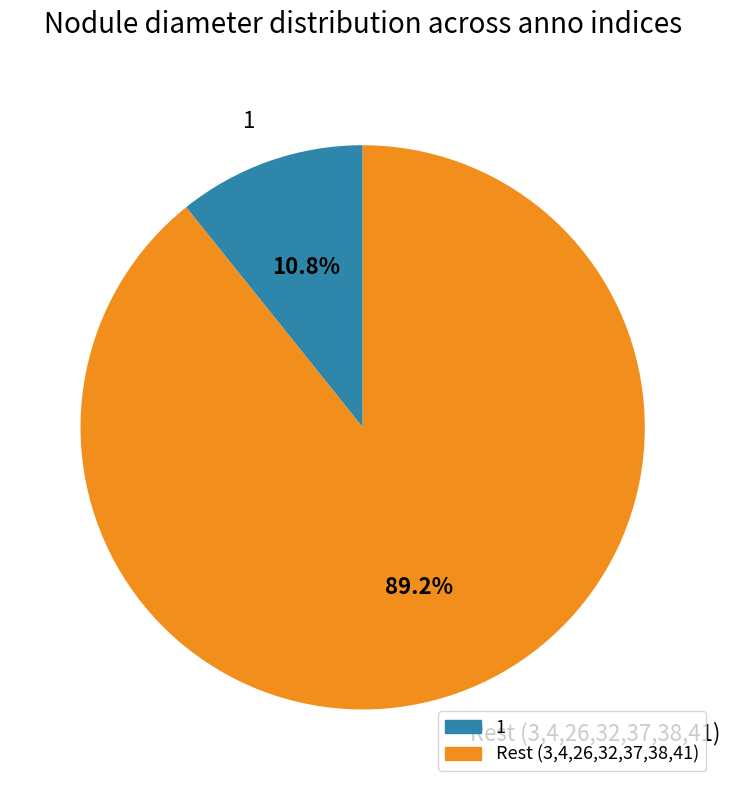

Combined, do Rest (3,4,26,32,37,38,41) and 1 account for over 50%?

Yes